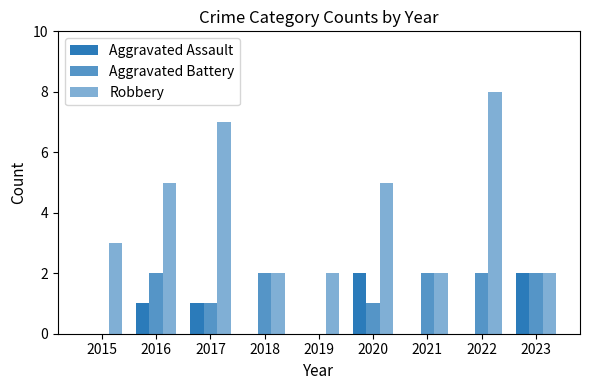

Reading right to left, what are all the values shown in this chart?

Aggravated Assault: 2	0	0	2	0	0	1	1	0
Aggravated Battery: 2	2	2	1	0	2	1	2	0
Robbery: 2	8	2	5	2	2	7	5	3